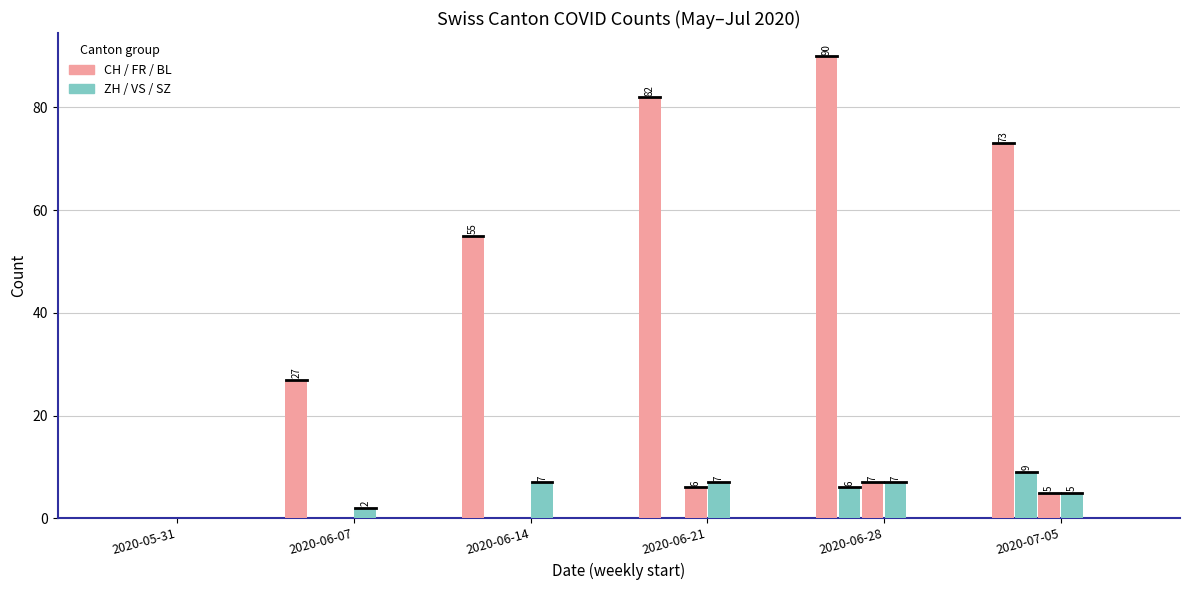

Count the number of categories in the chart.

6